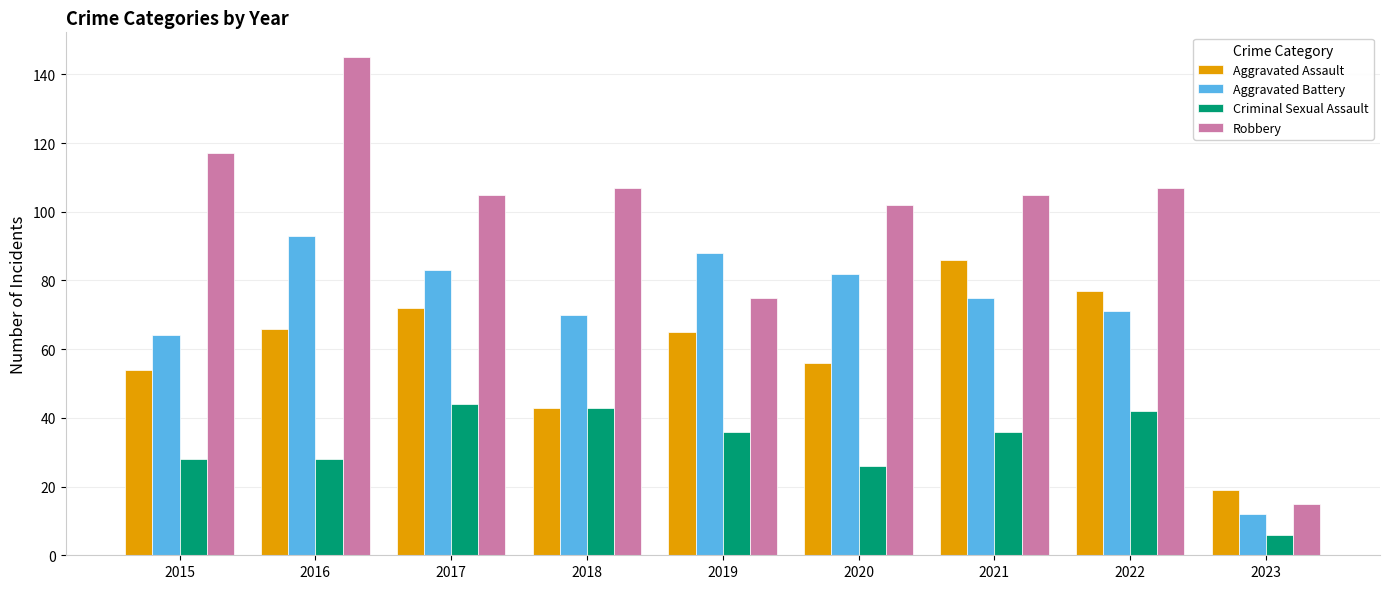

How many data points does each series have?

9